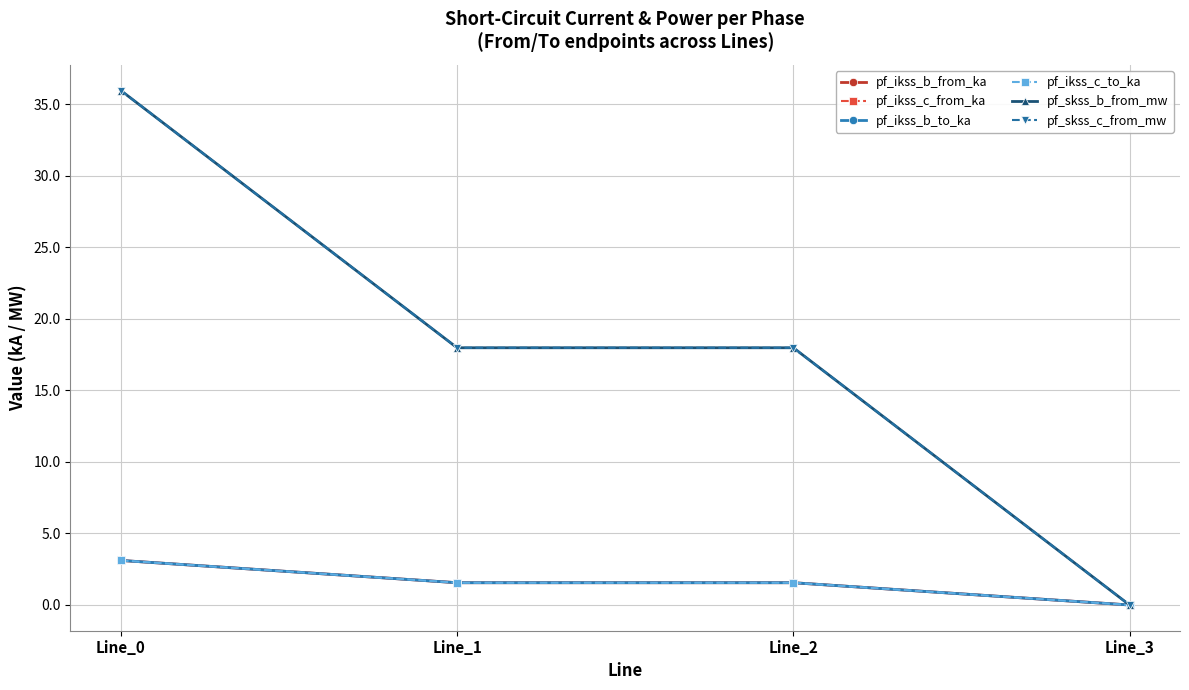

True or false: pf_ikss_c_to_ka and pf_skss_b_from_mw cross at least once.

False